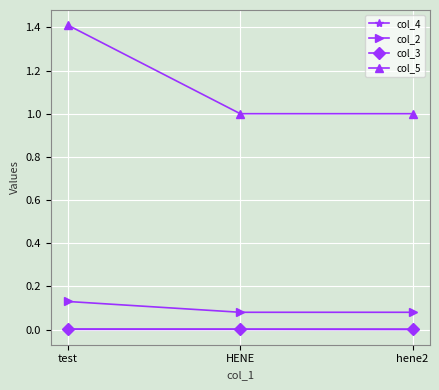

What position from the left is HENE?

2